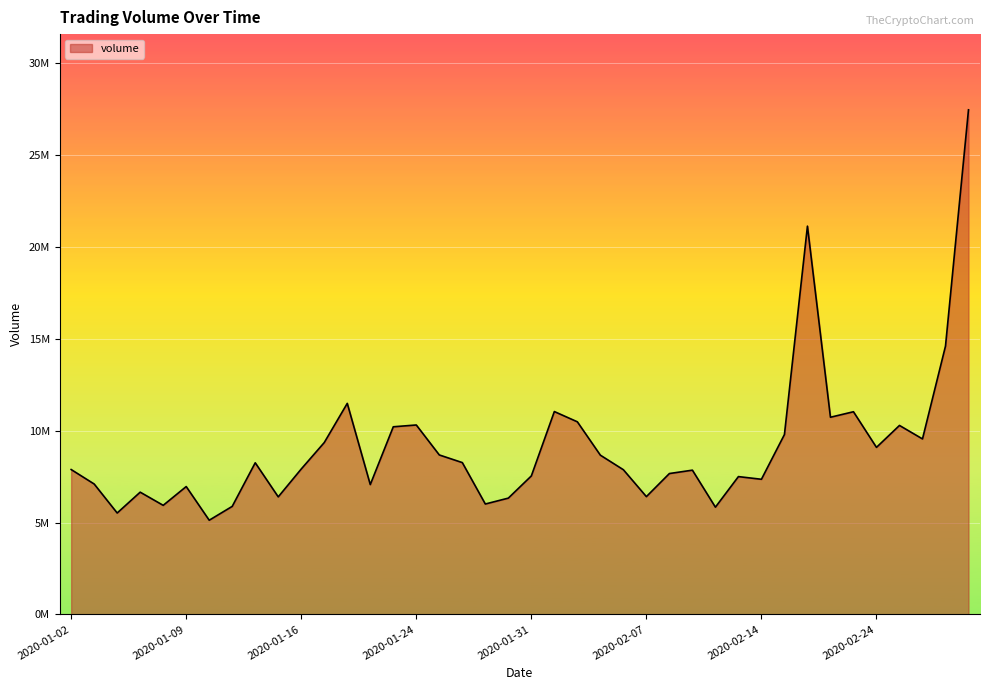

At which category does the data reach its first local valley?

2020-01-06